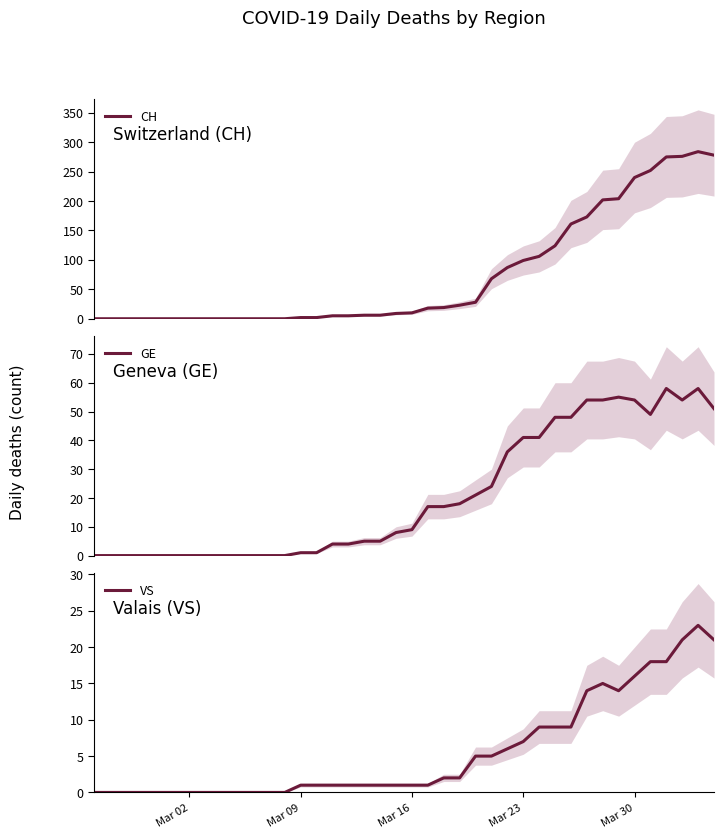

What is the sum of all GE values?

835